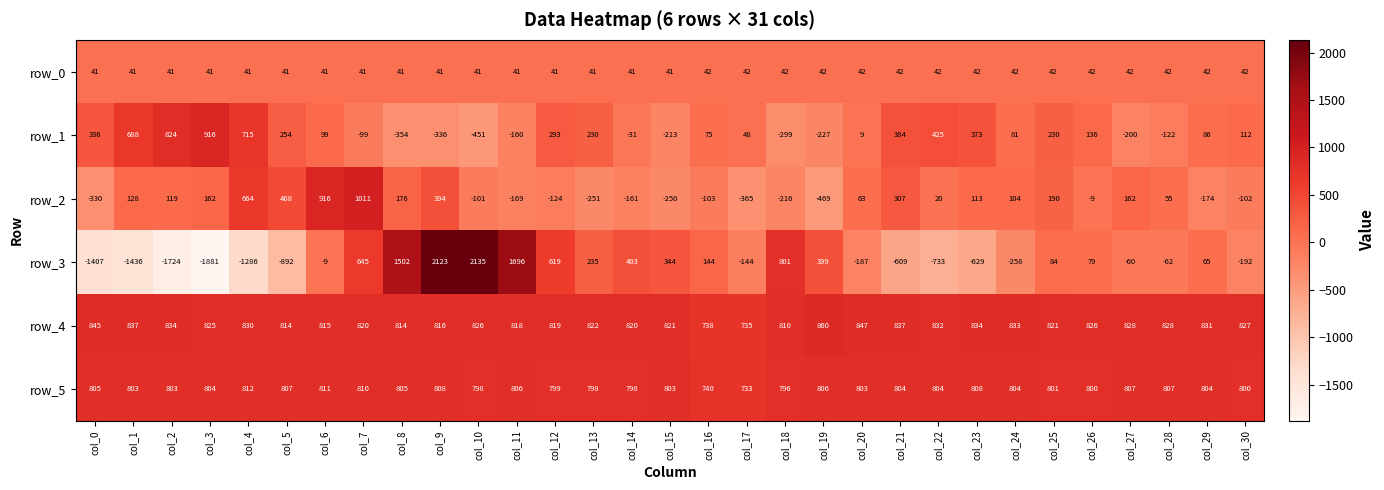

Rank the series by their maximum value, from lowest to highest.

row_0, row_5, row_4, row_1, row_2, row_3